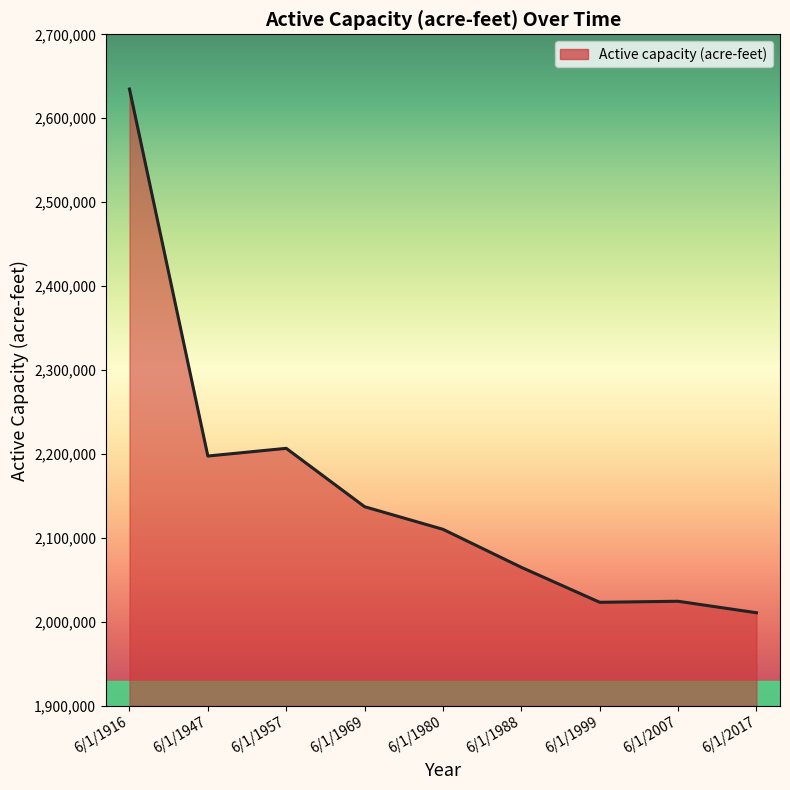

At which category does the data reach its first local valley?

6/1/1947